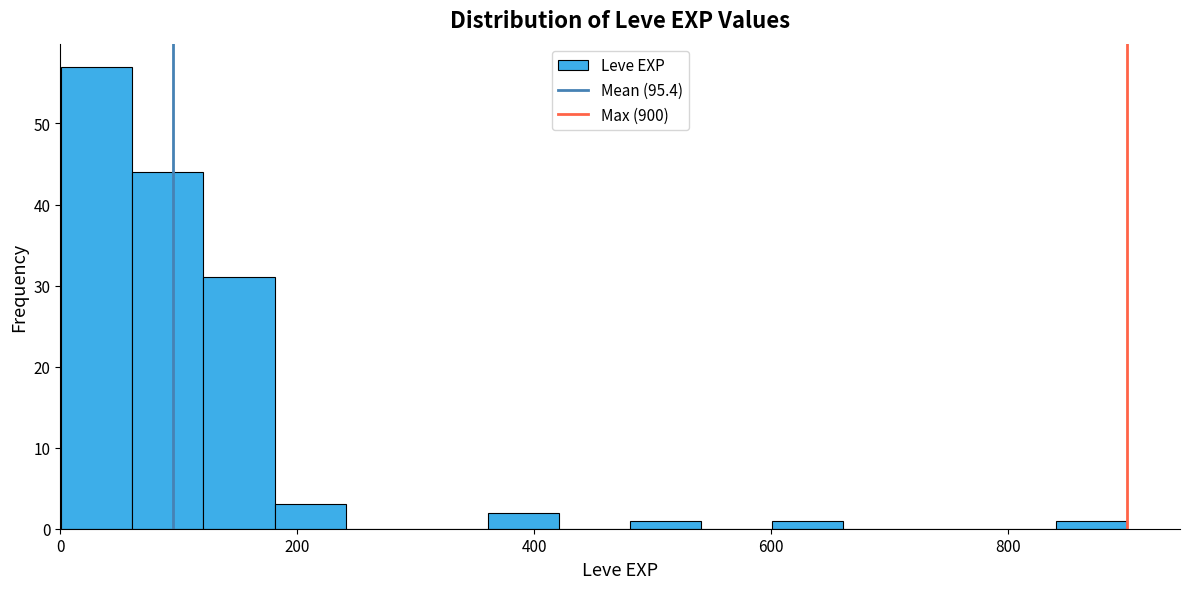

Around what value on the x-axis is the tallest bar? Give the approximate position of its centre, as read against the axis.

40